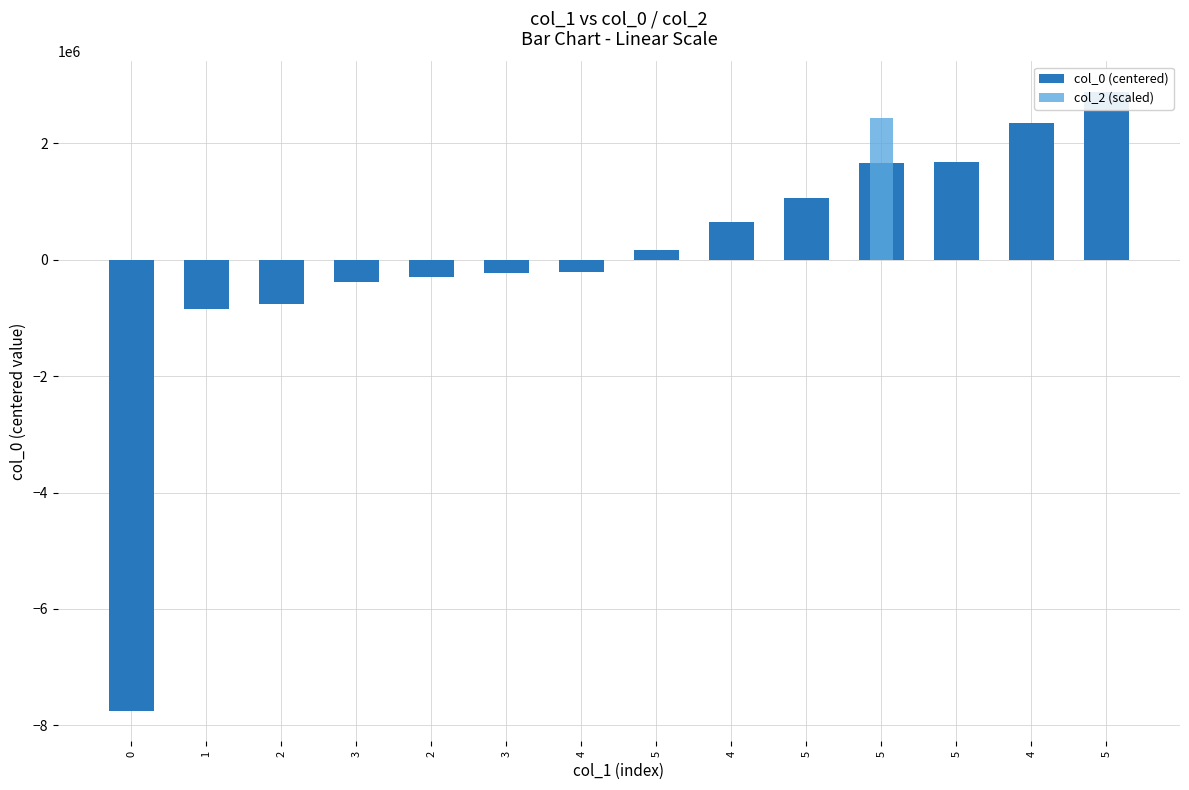

Between 1 and 0, which is larger?

1